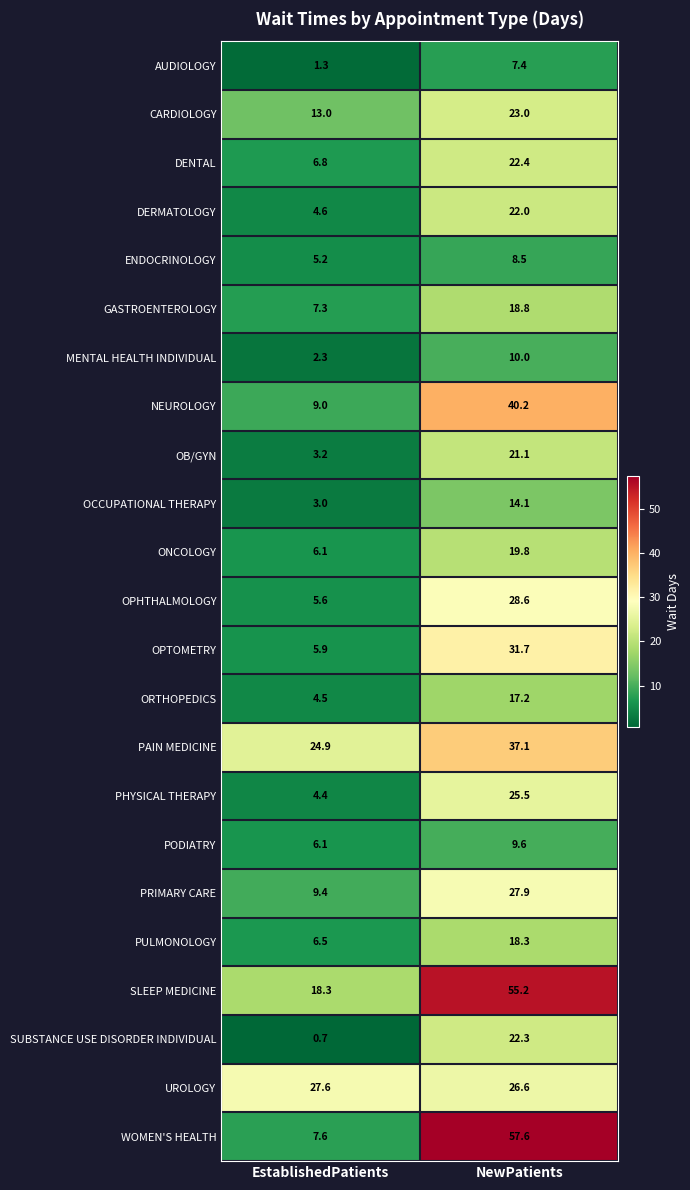

What is the spread (max minus min) of values at NewPatients?

50.2